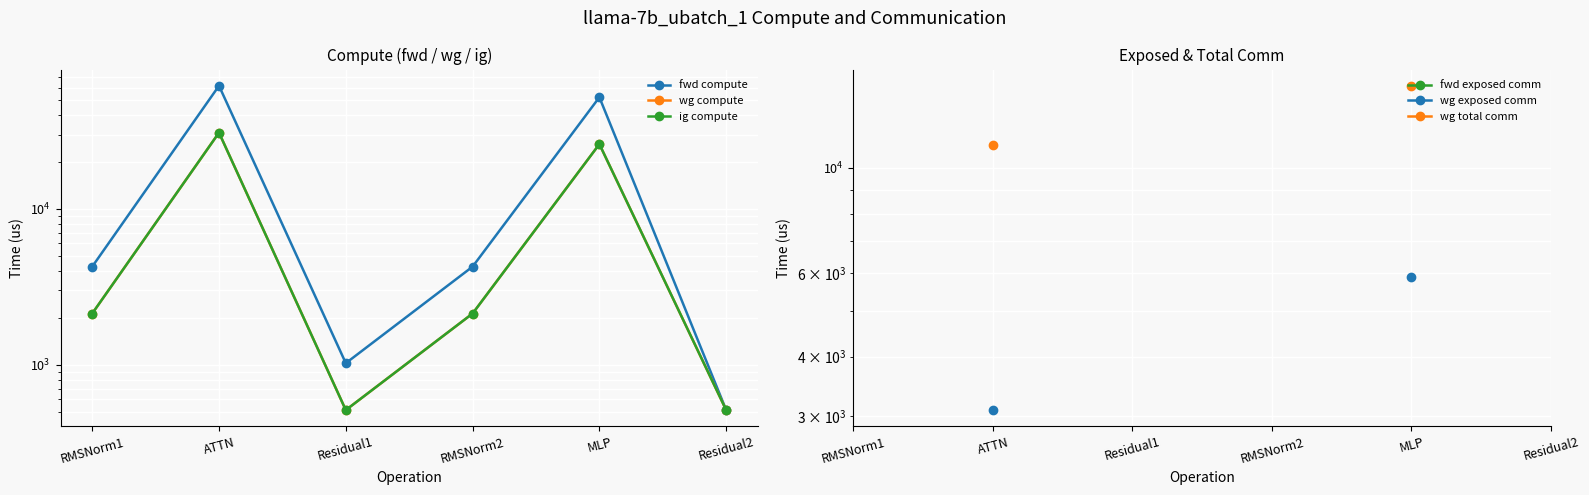

Which series has the largest total across all categories?

fwd compute